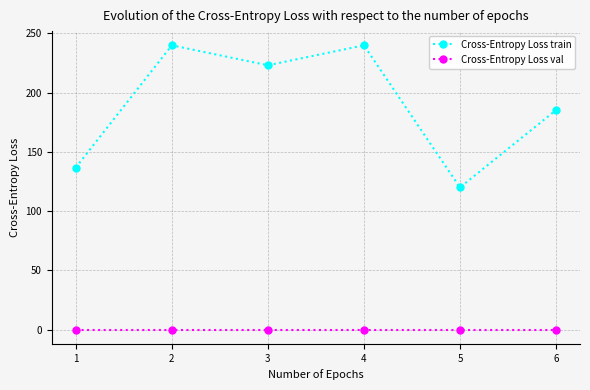

Where is the first local maximum for Cross-Entropy Loss train?

2